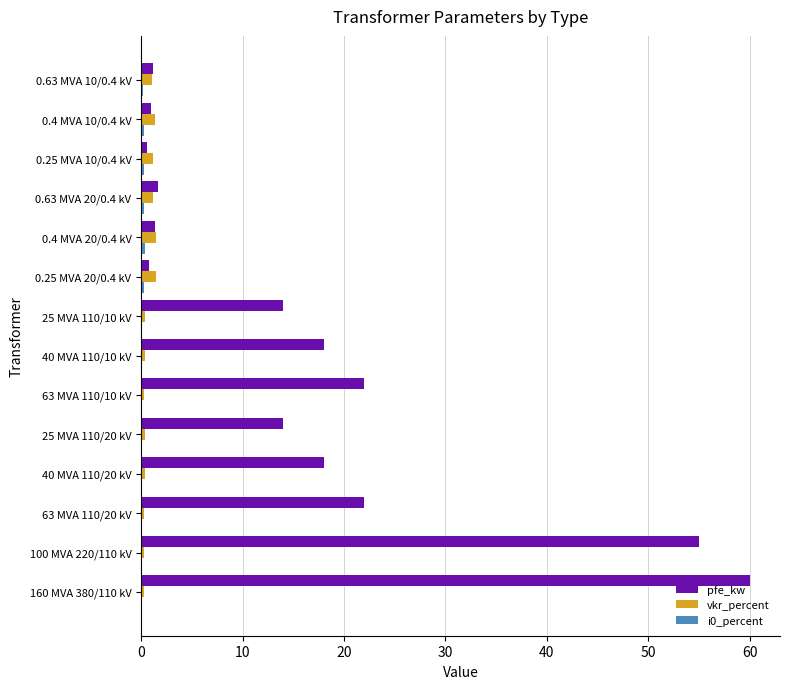

What is the sum of all pfe_kw values?

229.5